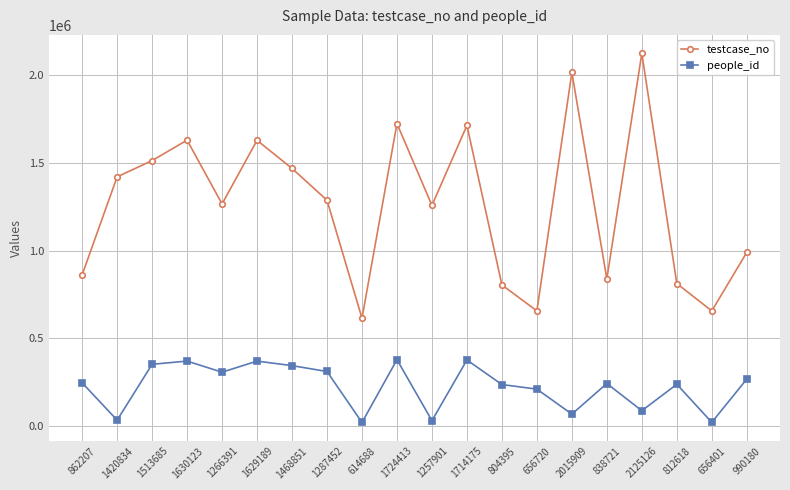

What position from the right is 838721?

5